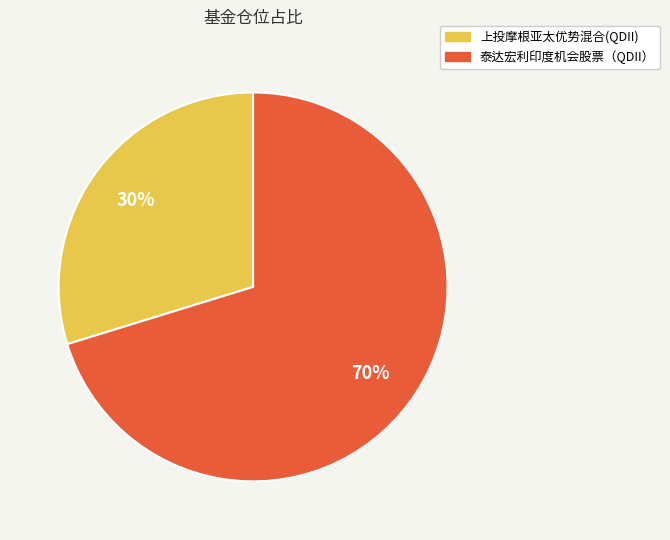

Which has a higher value, 泰达宏利印度机会股票（QDII） or 上投摩根亚太优势混合(QDII)?

泰达宏利印度机会股票（QDII）